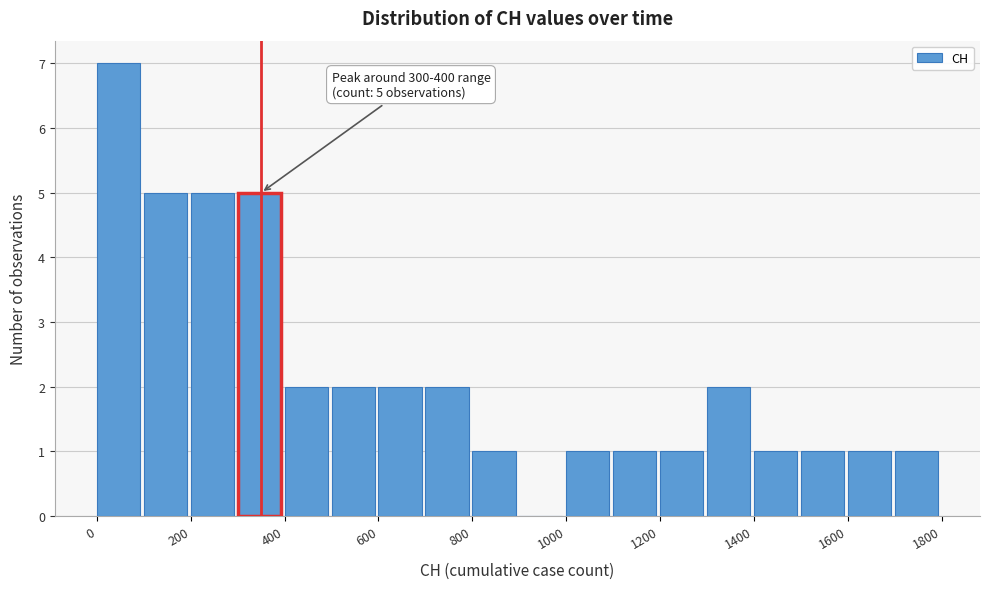

Over which range of the x-axis is the bar tallest?

0 to 100